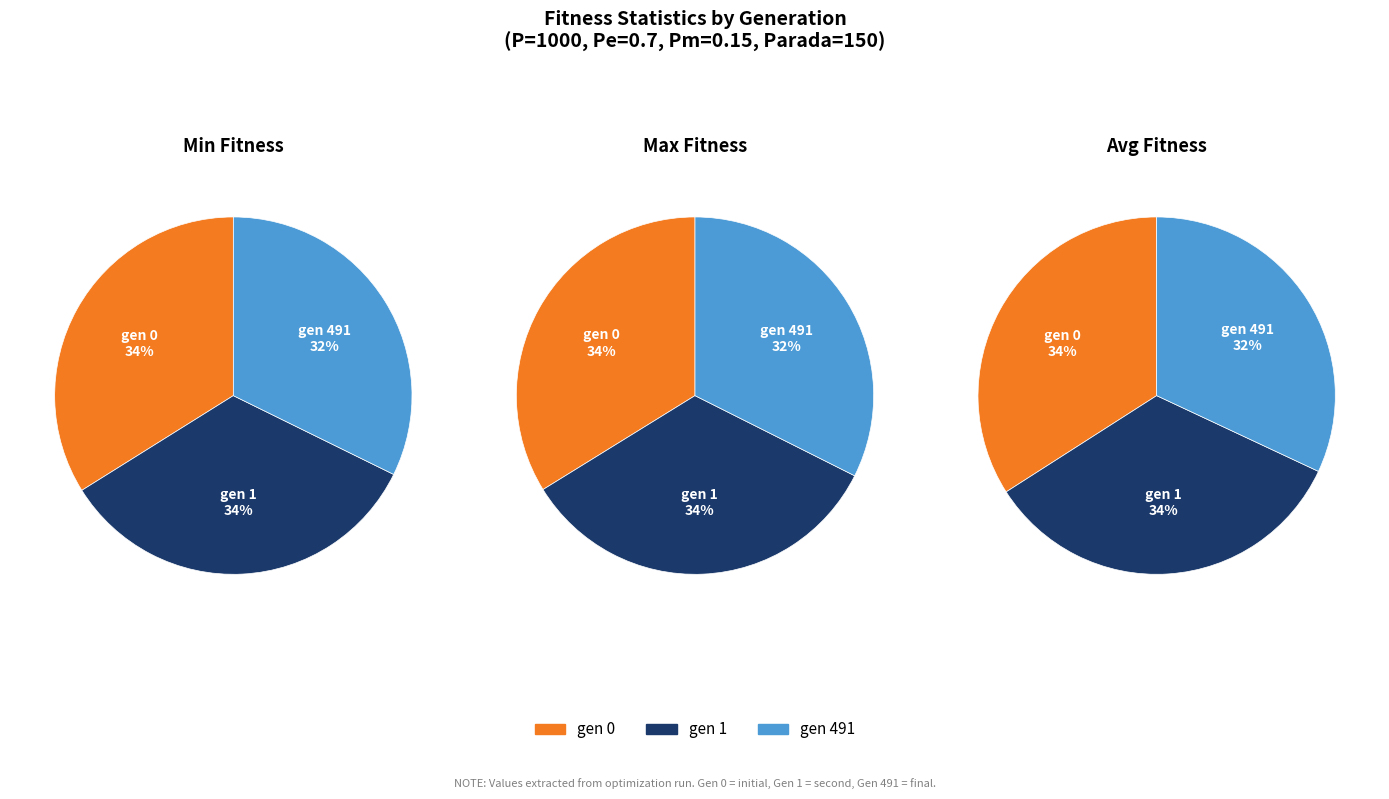

Which slice is the largest?

gen 0